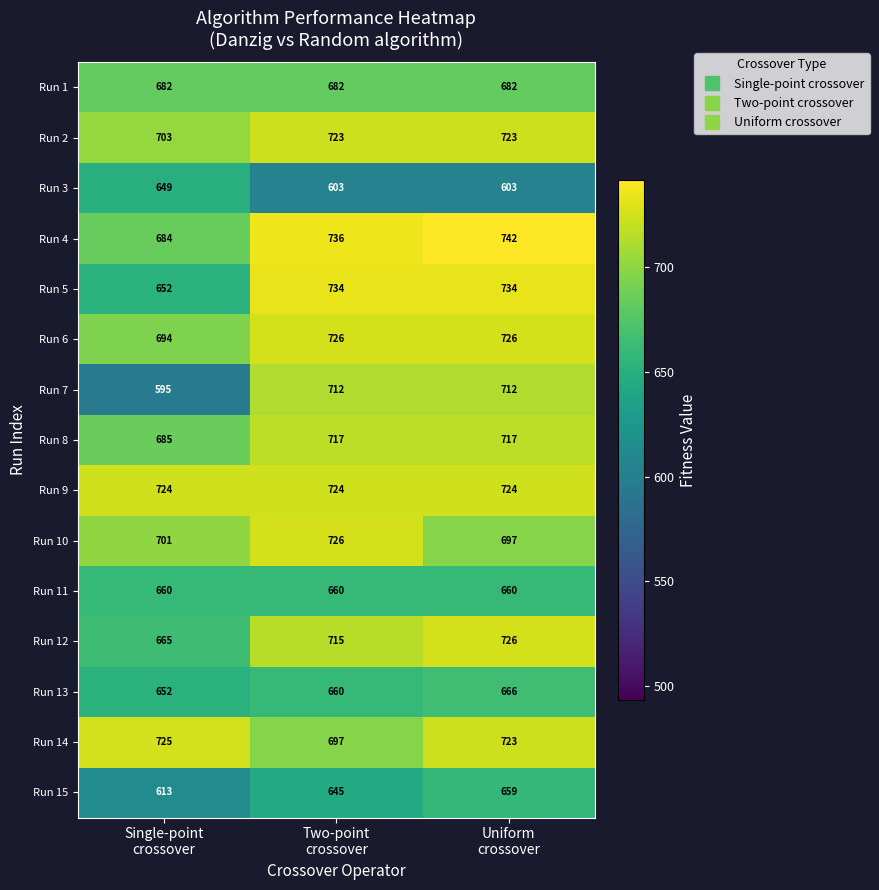

At which category is the sum across all series the highest?

Uniform
crossover